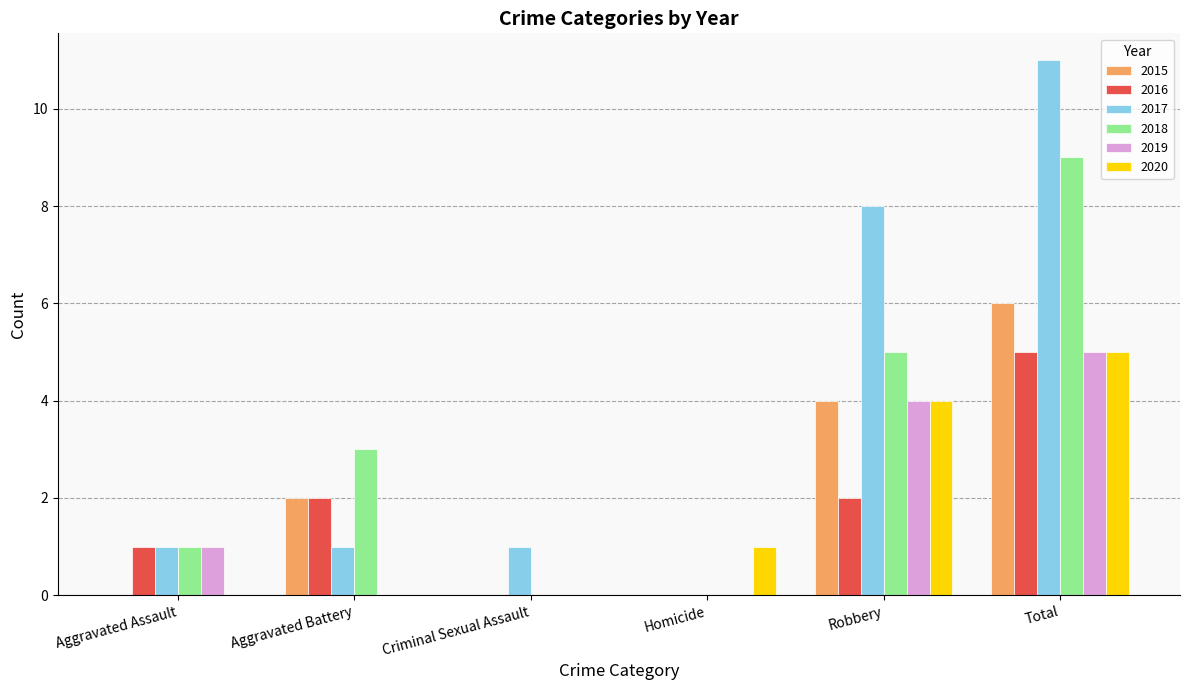

True or false: 2015 has a value of 2 at Total.

False